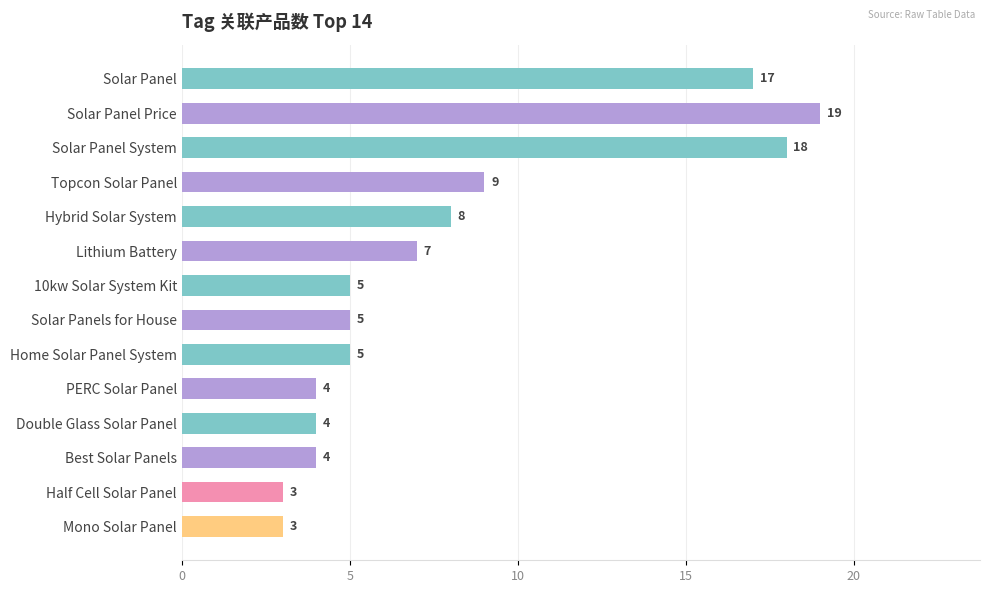

What is the sum of the values at Topcon Solar Panel and Solar Panels for House?

14